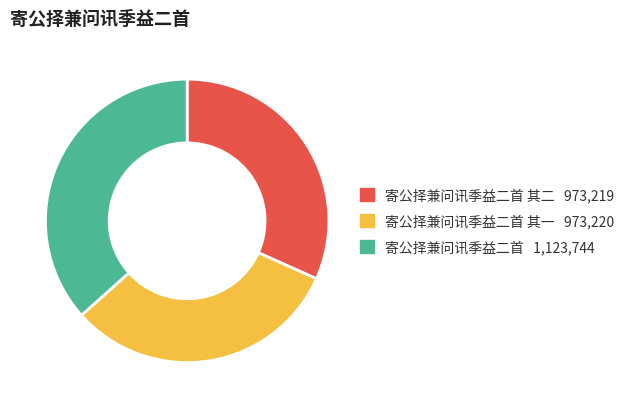

Is there a majority slice in this chart?

No